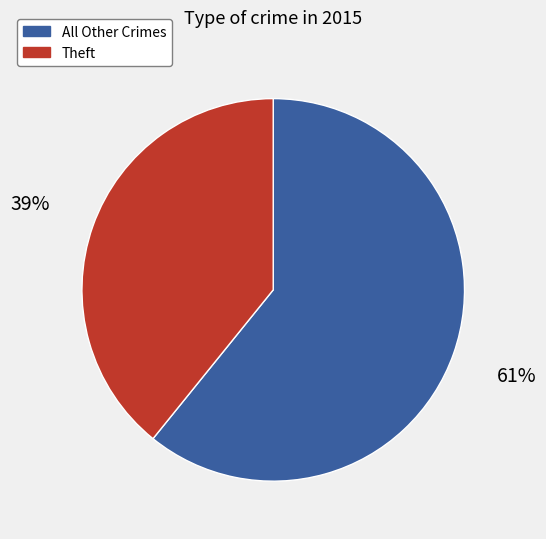

Which category has the smallest portion of the pie?

Theft